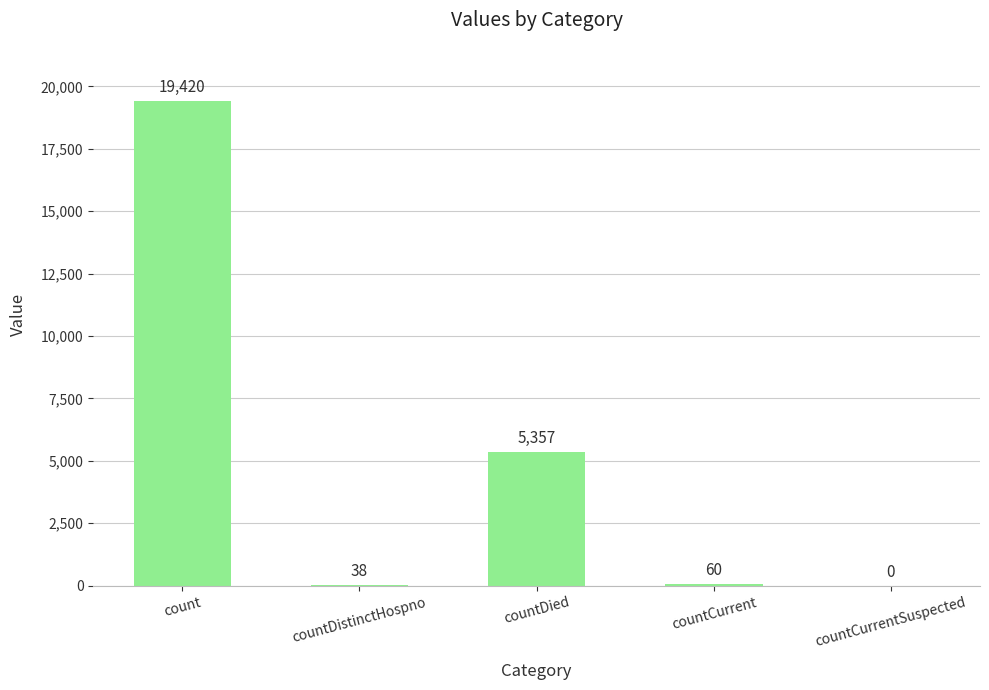

What is the sum of the values at countDistinctHospno and count?

19458